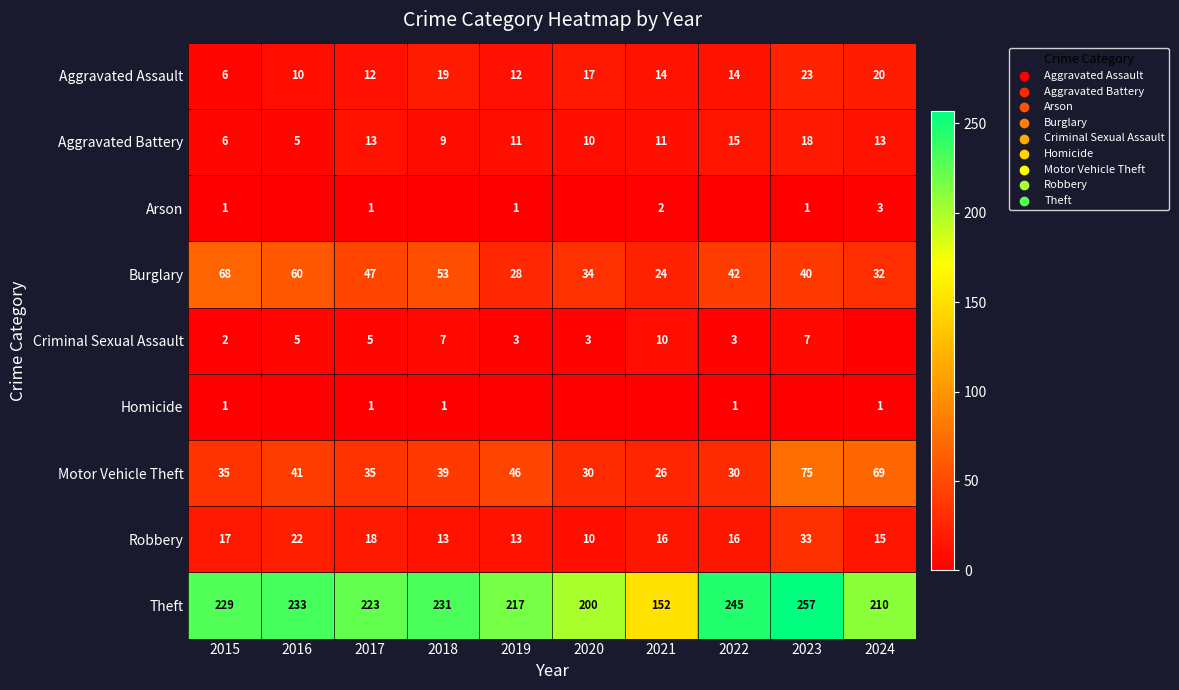

What is the sum of the Aggravated Assault values at 2020 and 2021?

31